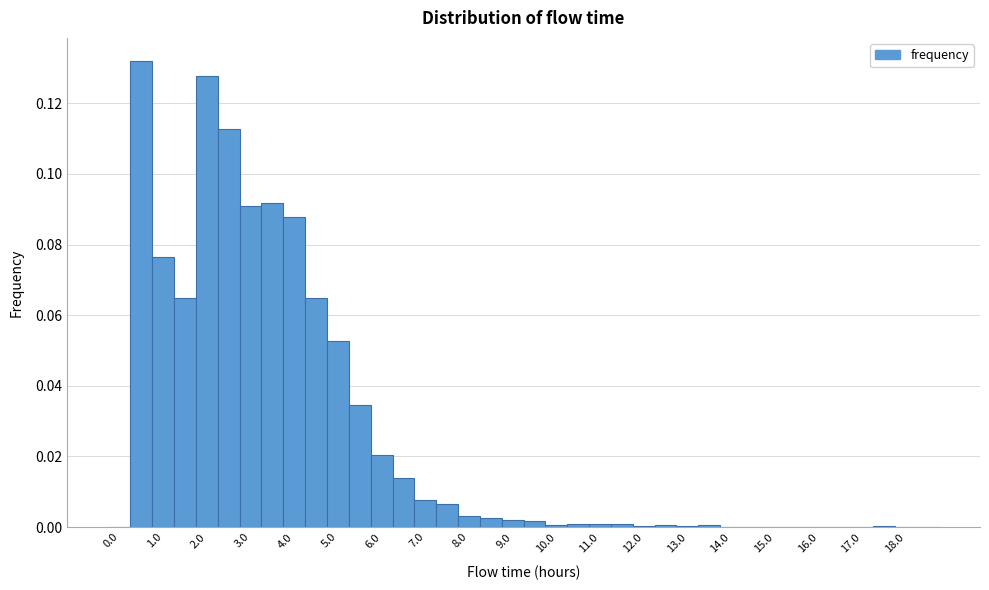

Reading left to right, list every bar in this chart as the range it spans on the x-axis followed by its height. Neither the bar edges nor the heights are printed on the chart, so give them approximately, as read against the axes.

-0.25 to 0.25: 0
0.25 to 0.75: 0.132
0.75 to 1.25: 0.076
1.25 to 1.75: 0.064
1.75 to 2.25: 0.128
2.25 to 2.75: 0.112
2.75 to 3.25: 0.090
3.25 to 3.75: 0.092
3.75 to 4.25: 0.088
4.25 to 4.75: 0.064
4.75 to 5.25: 0.052
5.25 to 5.75: 0.034
5.75 to 6.25: 0.020
6.25 to 6.75: 0.014
6.75 to 7.25: 0.008
7.25 to 7.75: 0.006
7.75 to 8.25: 0.004
8.25 to 8.75: 0.002
8.75 to 9.25: 0.002
9.25 to 9.75: under 0.002
9.75 to 10.25: under 0.002
10.25 to 10.75: under 0.002
10.75 to 11.25: under 0.002
11.25 to 11.75: under 0.002
11.75 to 12.25: under 0.002
12.25 to 12.75: under 0.002
12.75 to 13.25: under 0.002
13.25 to 13.75: under 0.002
13.75 to 14.25: under 0.002
14.25 to 14.75: under 0.002
14.75 to 15.25: 0
15.25 to 15.75: under 0.002
15.75 to 16.25: 0
16.25 to 16.75: under 0.002
16.75 to 17.25: 0
17.25 to 17.75: under 0.002
17.75 to 18.25: under 0.002
18.25 to 18.75: 0